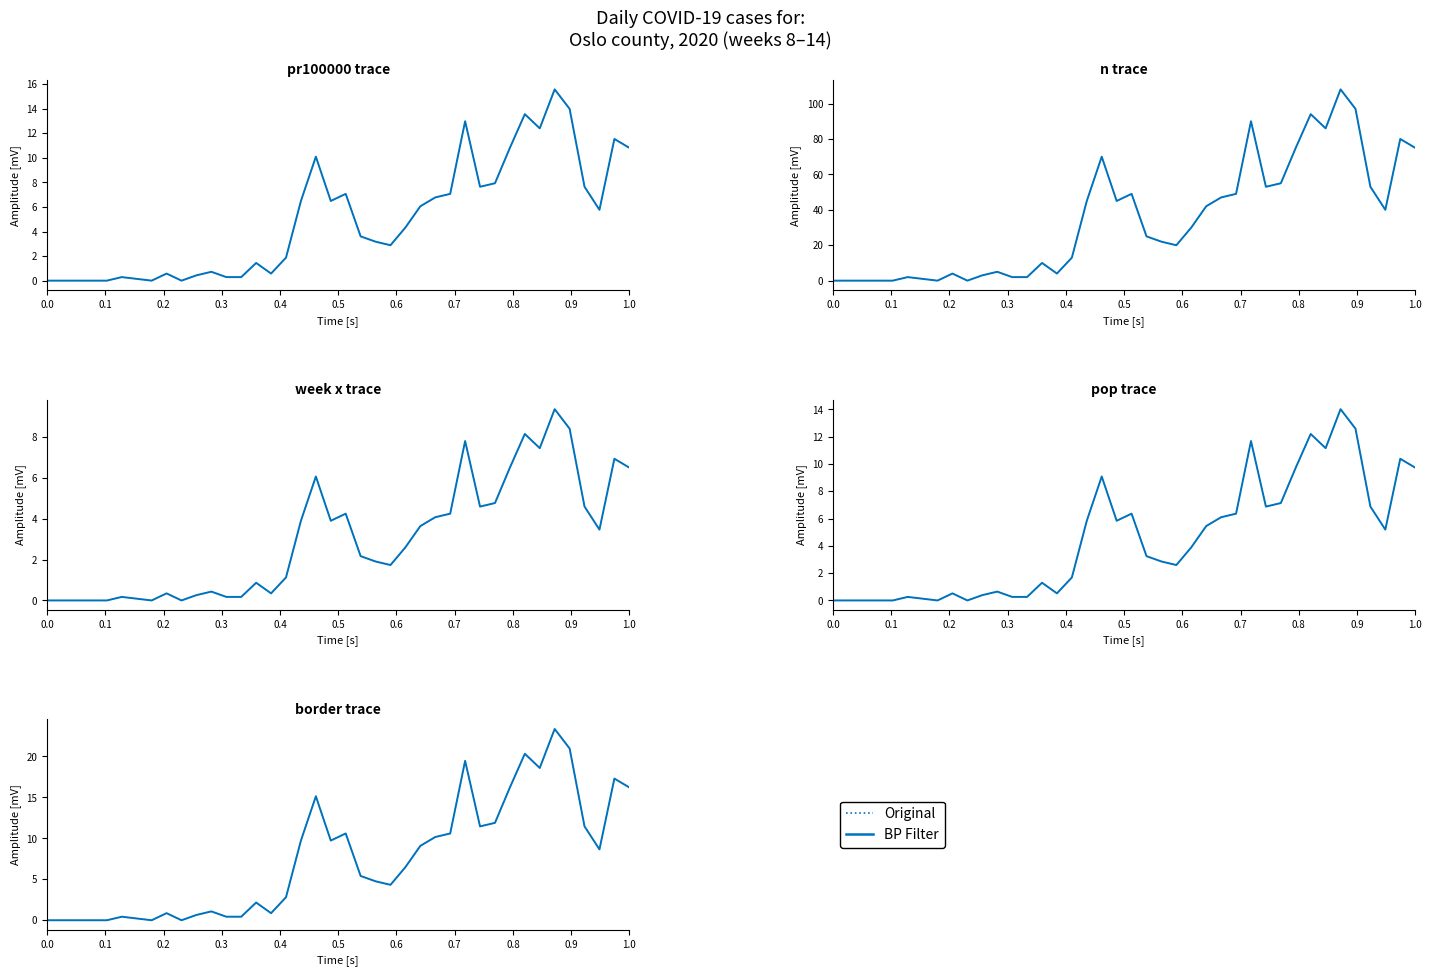

What is the sum of the Original values at 0.1 and 0.8?

0.9